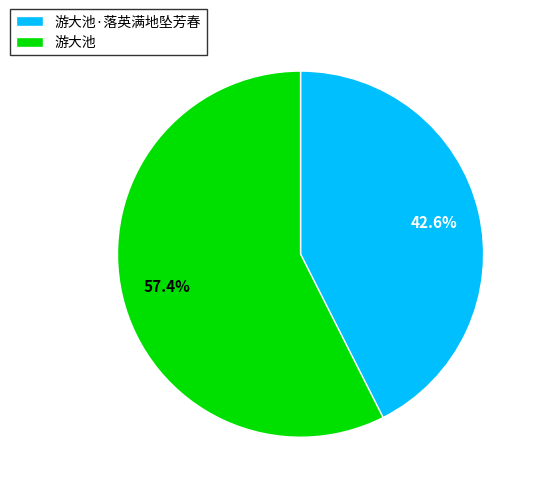

To the nearest percent, what is the combined percentage of 游大池 and 游大池·落英满地坠芳春?

100%